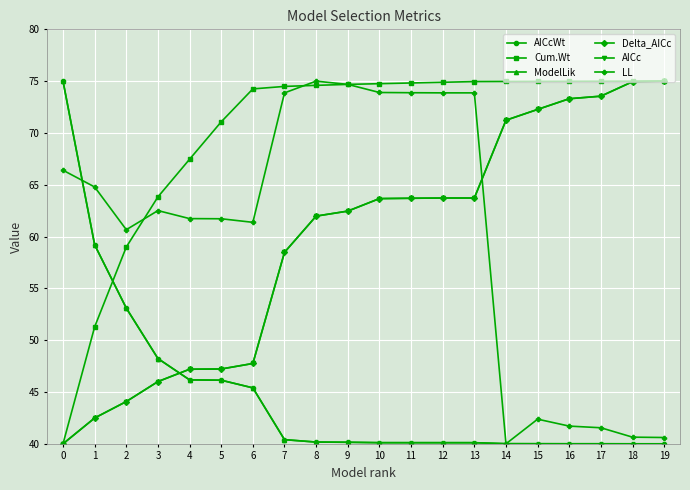

At which label does LL first exceed 62?

0